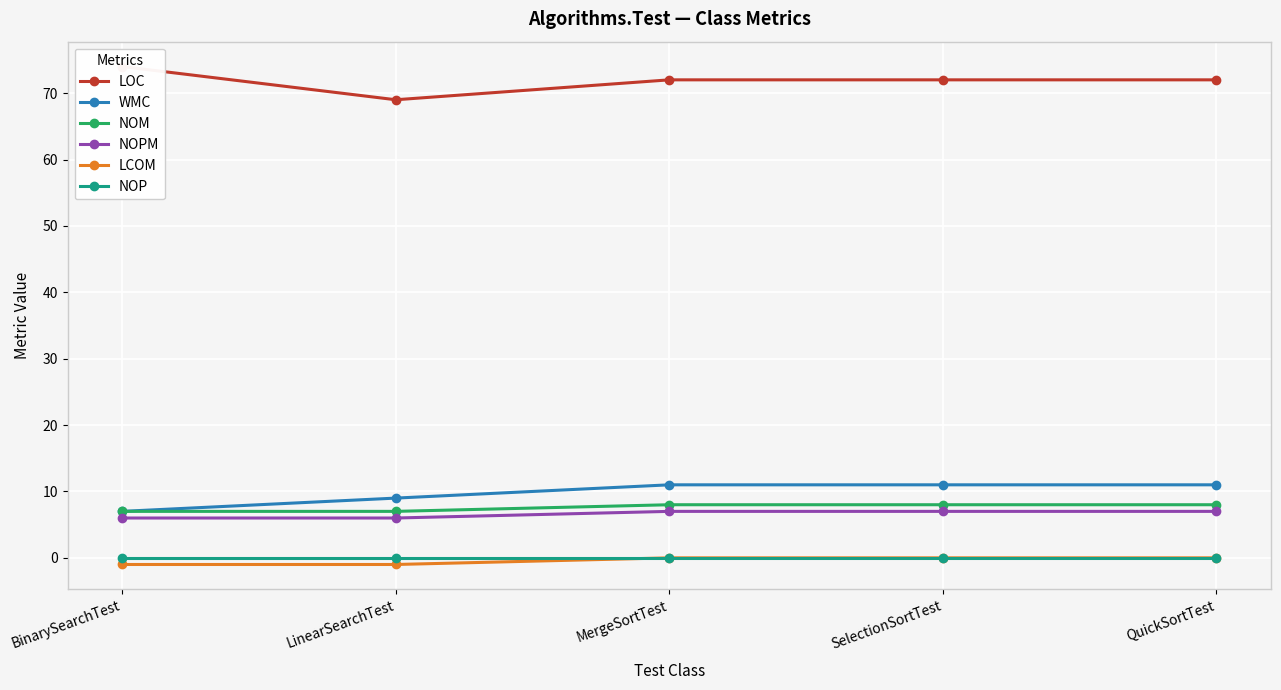

What is the greatest value displayed?

74